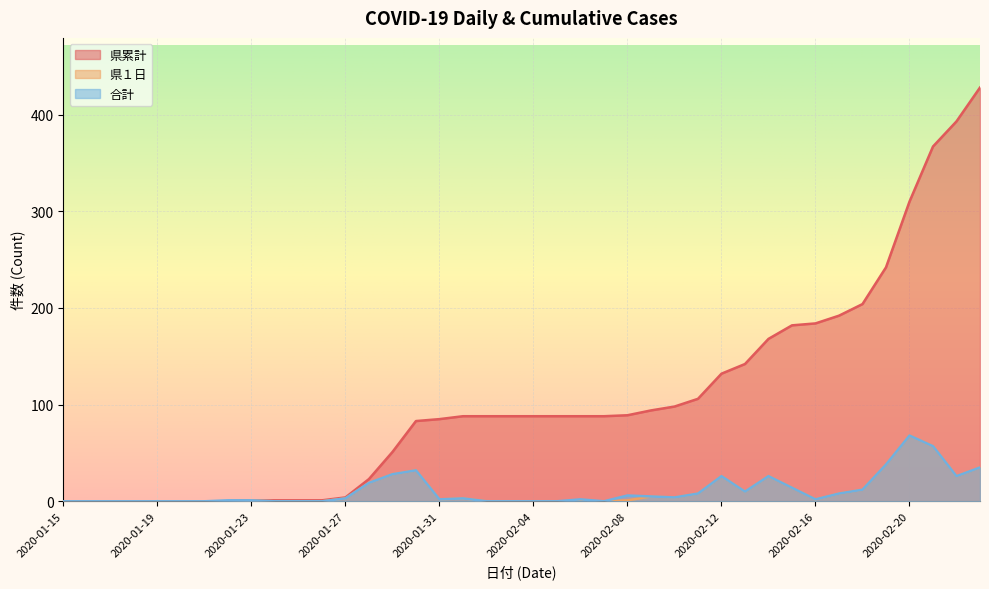

True or false: 県１日 and 合計 intersect in this chart.

False